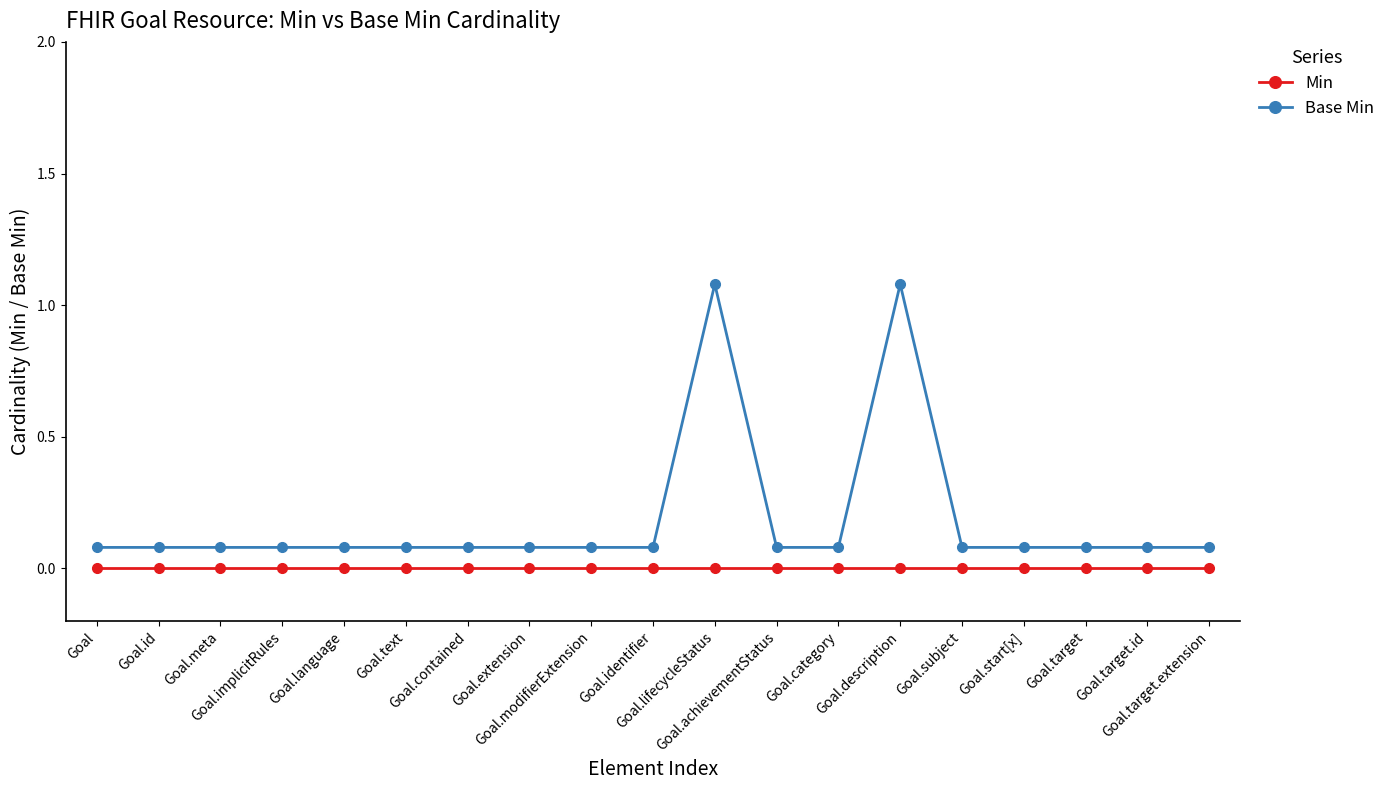

Reading right to left, what are all the values shown in this chart?

Min: Goal.target.extension=0.0	Goal.target.id=0.0	Goal.target=0.0	Goal.start[x]=0.0	Goal.subject=0.0	Goal.description=0.0	Goal.category=0.0	Goal.achievementStatus=0.0	Goal.lifecycleStatus=0.0	Goal.identifier=0.0	Goal.modifierExtension=0.0	Goal.extension=0.0	Goal.contained=0.0	Goal.text=0.0	Goal.language=0.0	Goal.implicitRules=0.0	Goal.meta=0.0	Goal.id=0.0	Goal=0.0
Base Min: Goal.target.extension=0.1	Goal.target.id=0.1	Goal.target=0.1	Goal.start[x]=0.1	Goal.subject=0.1	Goal.description=1.1	Goal.category=0.1	Goal.achievementStatus=0.1	Goal.lifecycleStatus=1.1	Goal.identifier=0.1	Goal.modifierExtension=0.1	Goal.extension=0.1	Goal.contained=0.1	Goal.text=0.1	Goal.language=0.1	Goal.implicitRules=0.1	Goal.meta=0.1	Goal.id=0.1	Goal=0.1